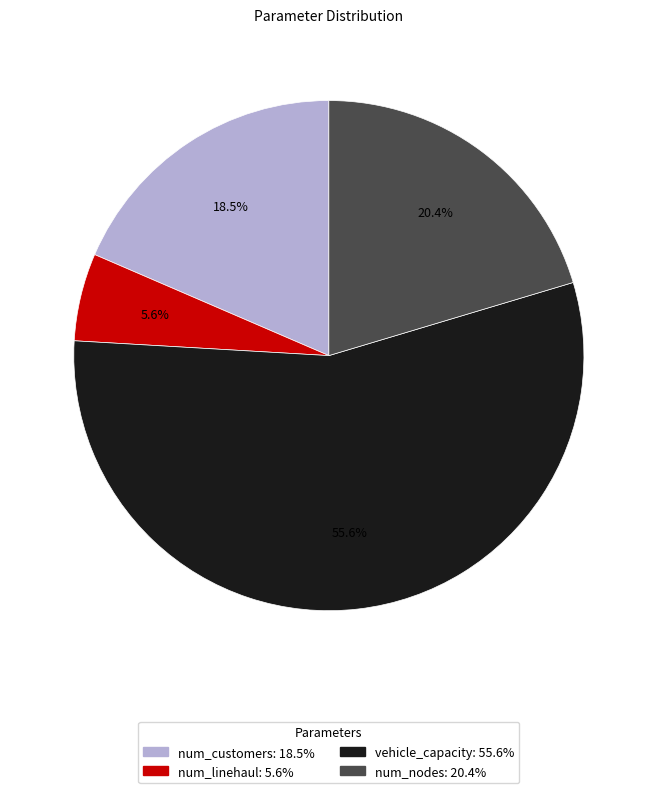

How much of the chart is everything except num_linehaul?

94.4%